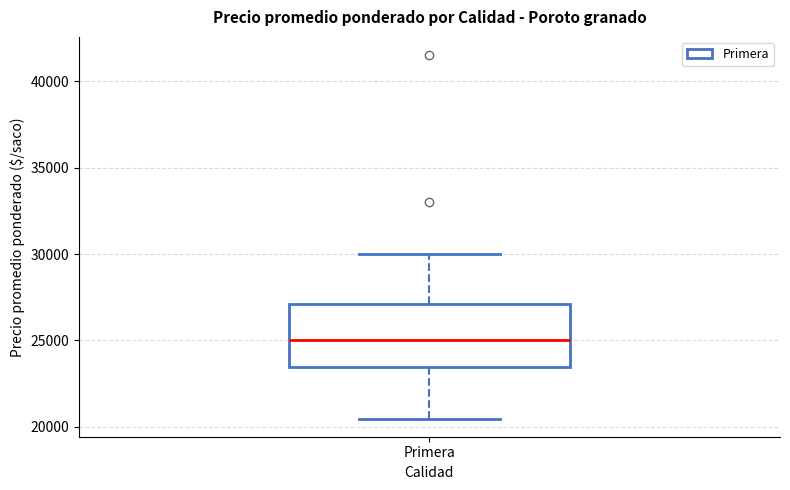

Where does the upper whisker of the box for Primera end on the y-axis? The values are not printed on the chart, so give them approximately, as read against the axis.

30000